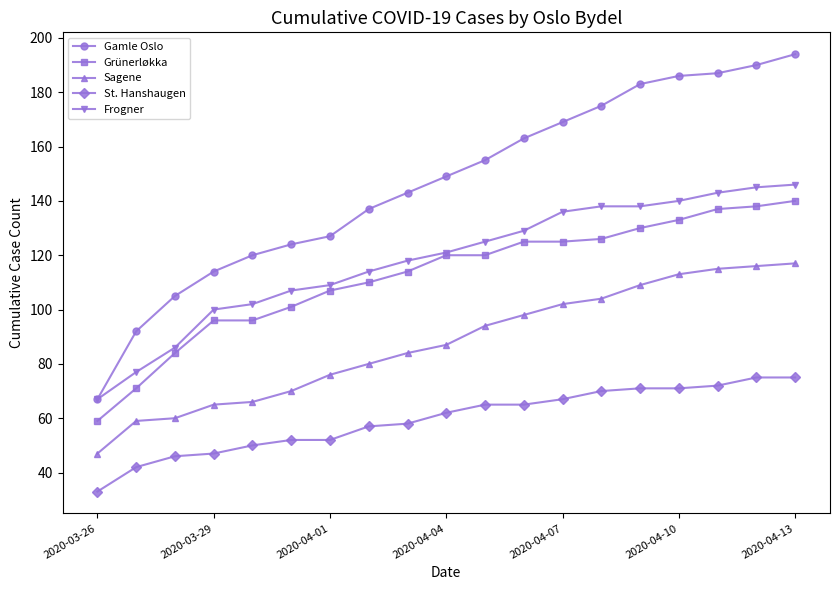

What is the value of the Sagene point at the 1st from the left?

47